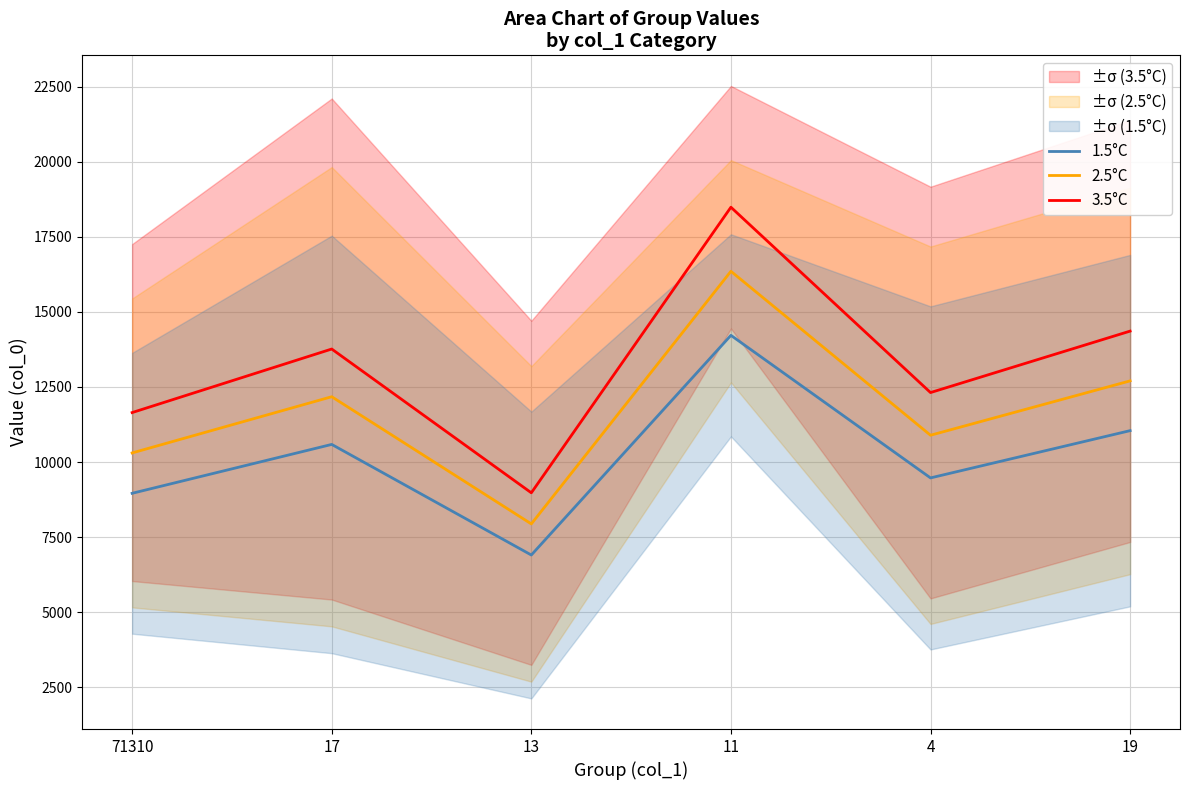

What are all the series names shown in the legend?

1.5°C, 2.5°C, 3.5°C